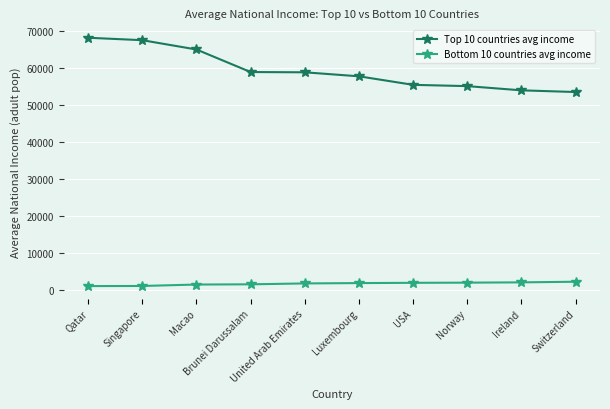

Is the value of Bottom 10 countries avg income at Luxembourg greater than the value of Top 10 countries avg income at Macao?

No